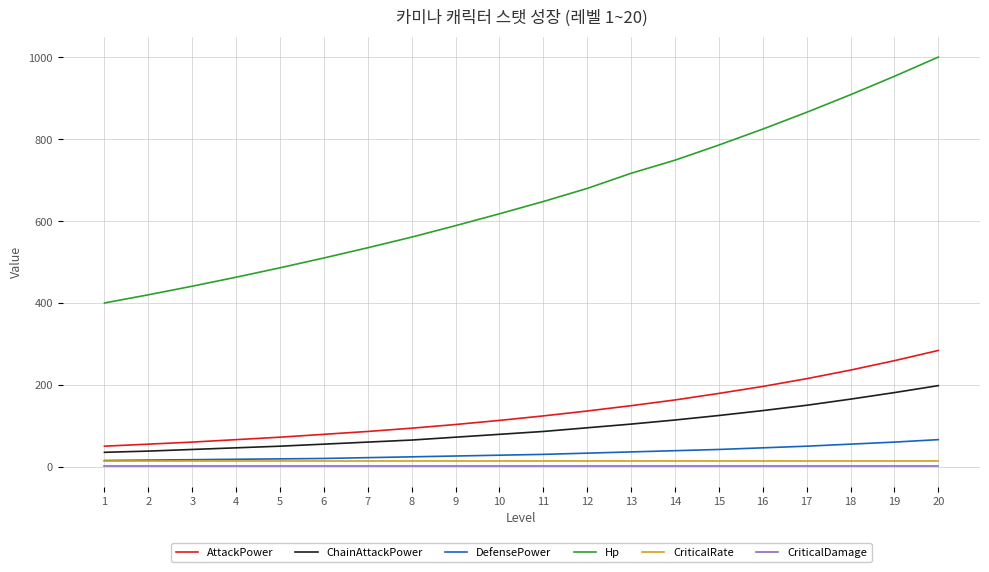

True or false: Hp has more than 1 interior local peaks.

False